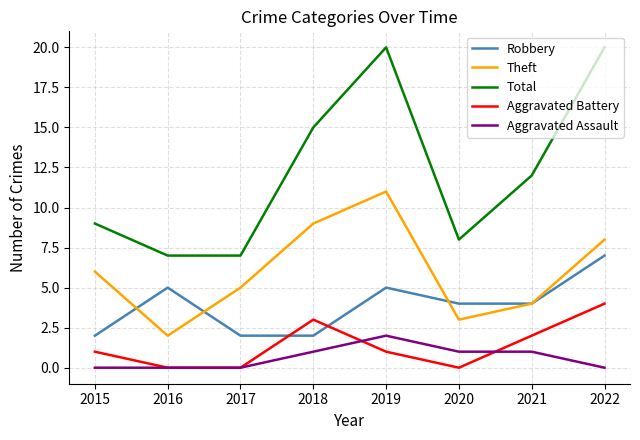

True or false: Theft and Aggravated Assault intersect in this chart.

False